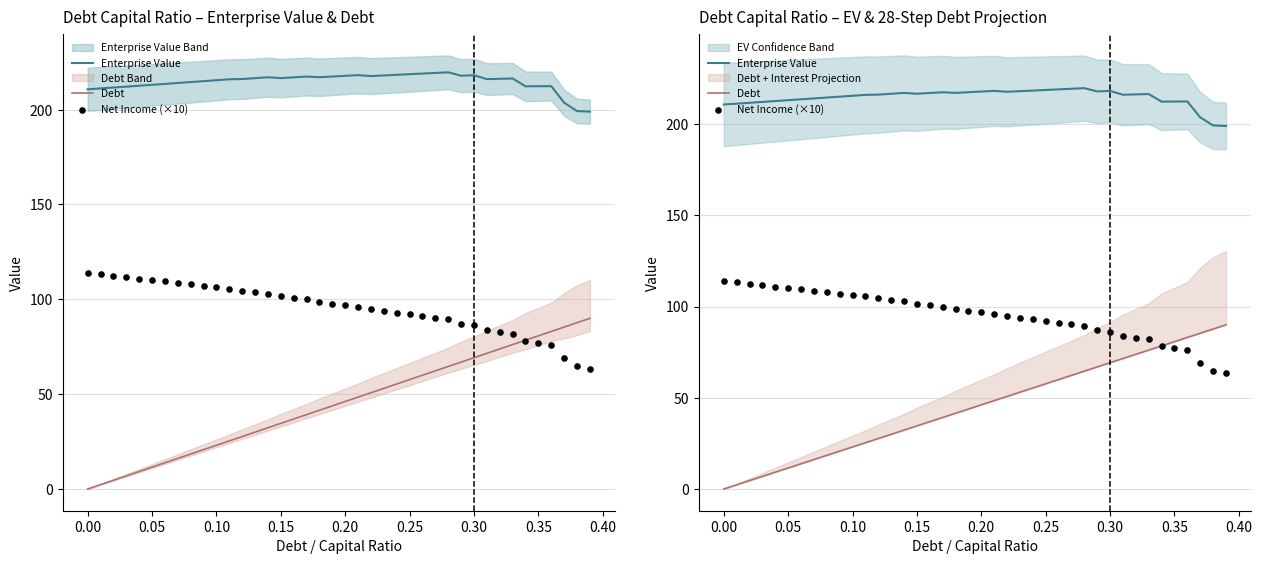

Which series has the widest spread of Y values?

Debt